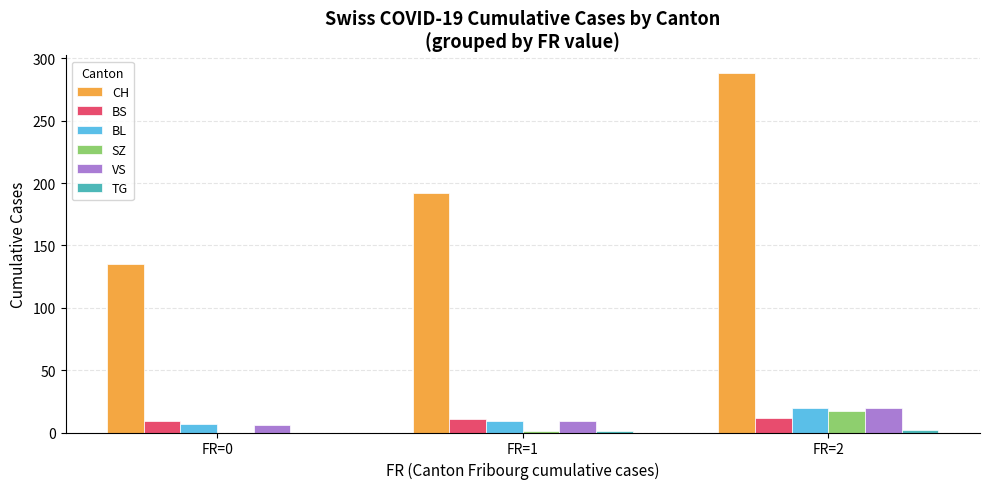

Which series changed the most between FR=0 and FR=1?

CH